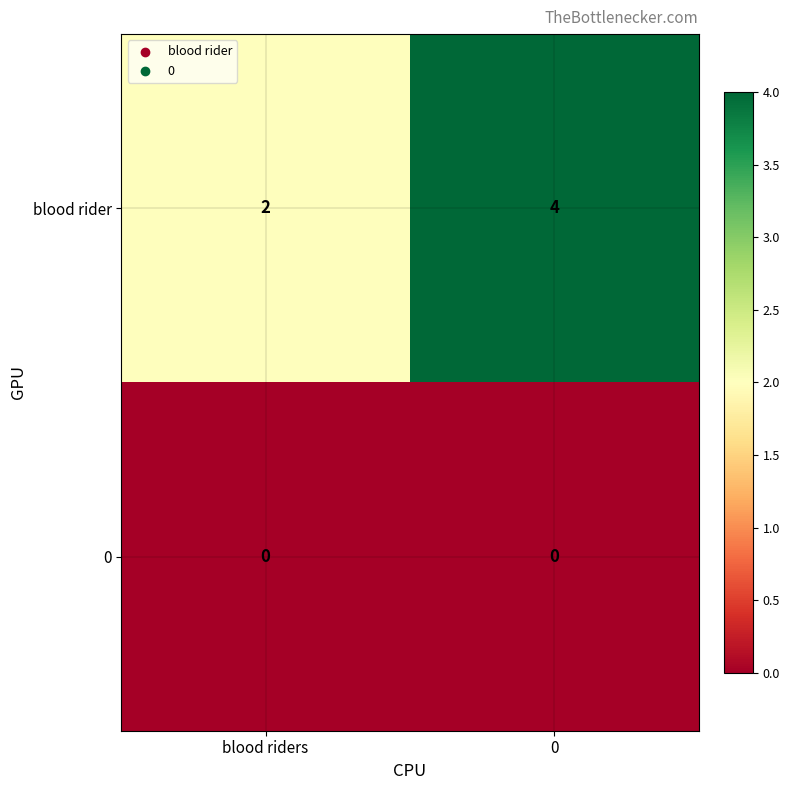

What is the sum of the blood rider values at blood riders and 0?

6